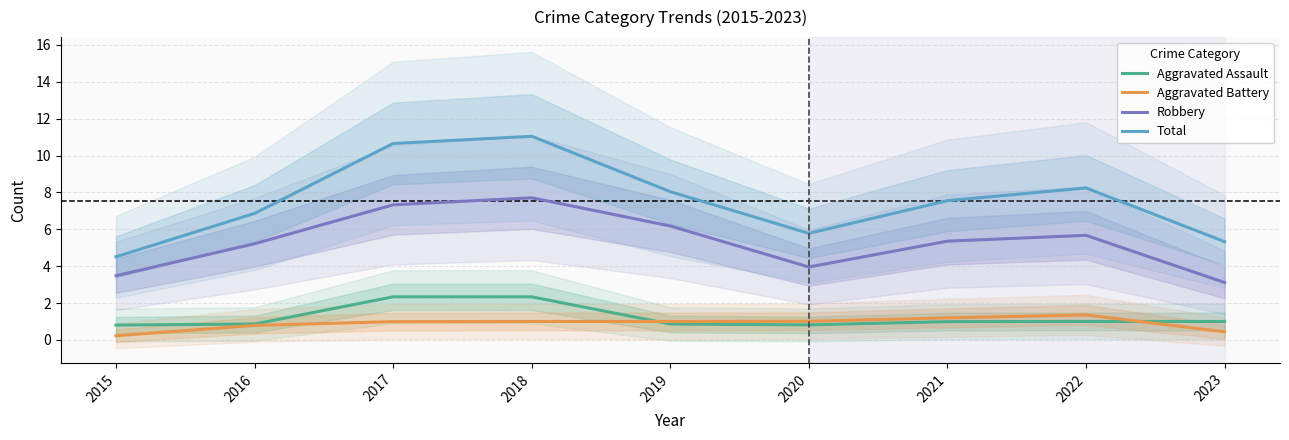

What is the total value across all series at 2023?

9.9